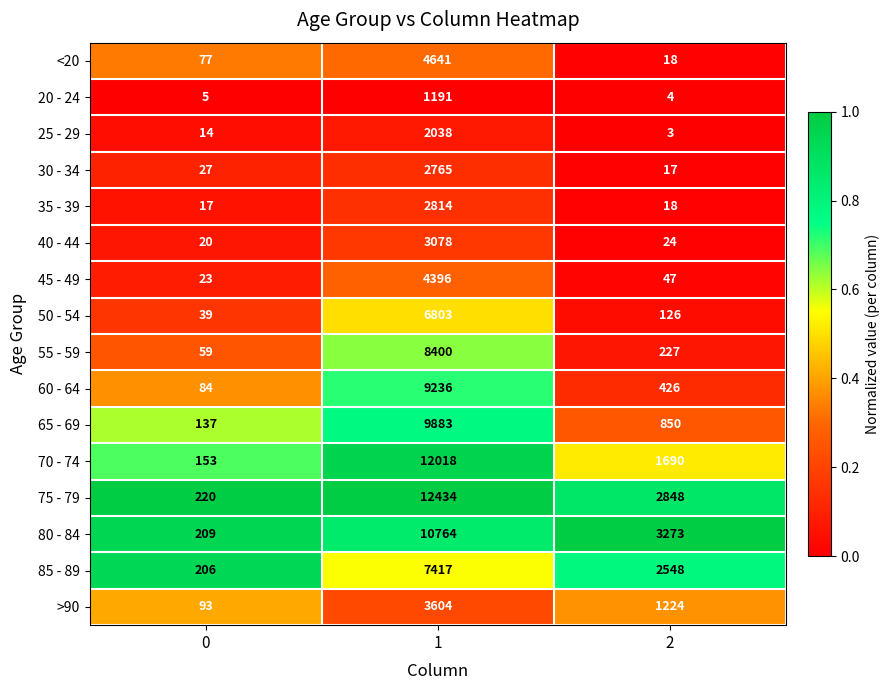

What is the maximum value shown in the chart?

12434